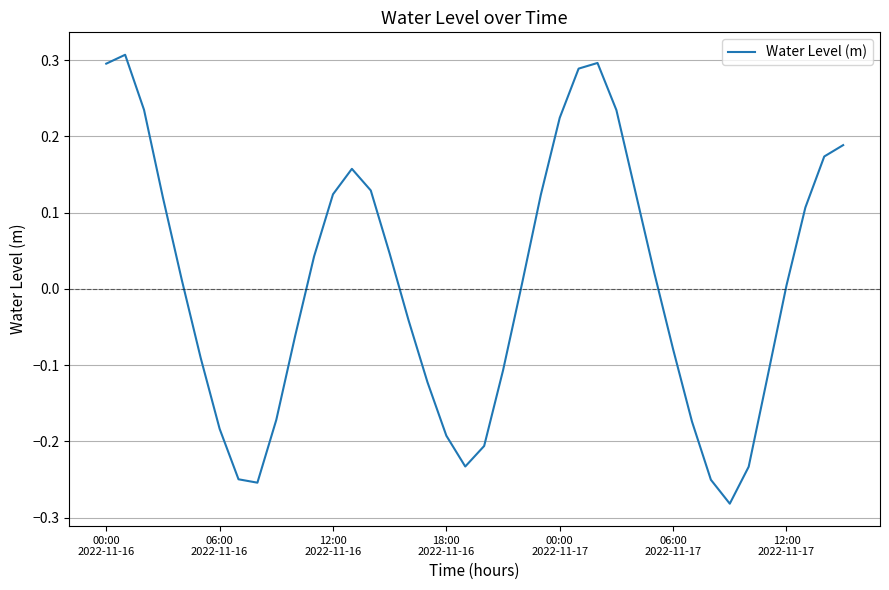

What is the difference between the maximum and minimum values?

0.6